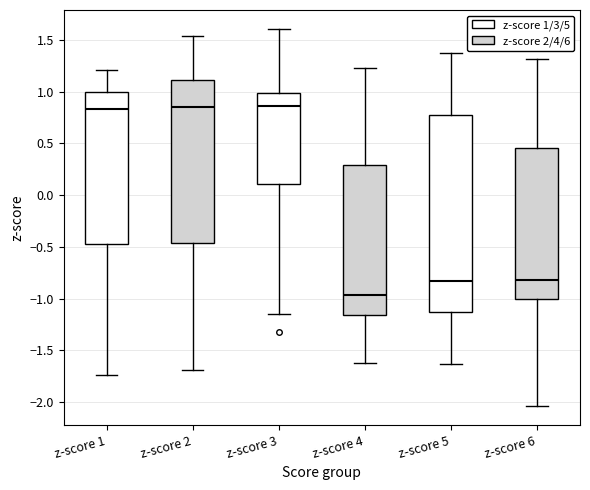

Reading left to right, read every box against the y-axis: the position of its median line, the range the box covers, and the ends of its whiskers. The values are not printed on the chart, so give them approximately, as read against the axis.

z-score 1: median 0.85, box -0.45 to 1.00, whiskers -1.75 to 1.20
z-score 2: median 0.85, box -0.45 to 1.10, whiskers -1.70 to 1.55
z-score 3: median 0.85, box 0.10 to 1.00, whiskers -1.15 to 1.60
z-score 4: median -0.95, box -1.15 to 0.30, whiskers -1.60 to 1.25
z-score 5: median -0.85, box -1.15 to 0.80, whiskers -1.65 to 1.35
z-score 6: median -0.80, box -1.00 to 0.45, whiskers -2.05 to 1.30